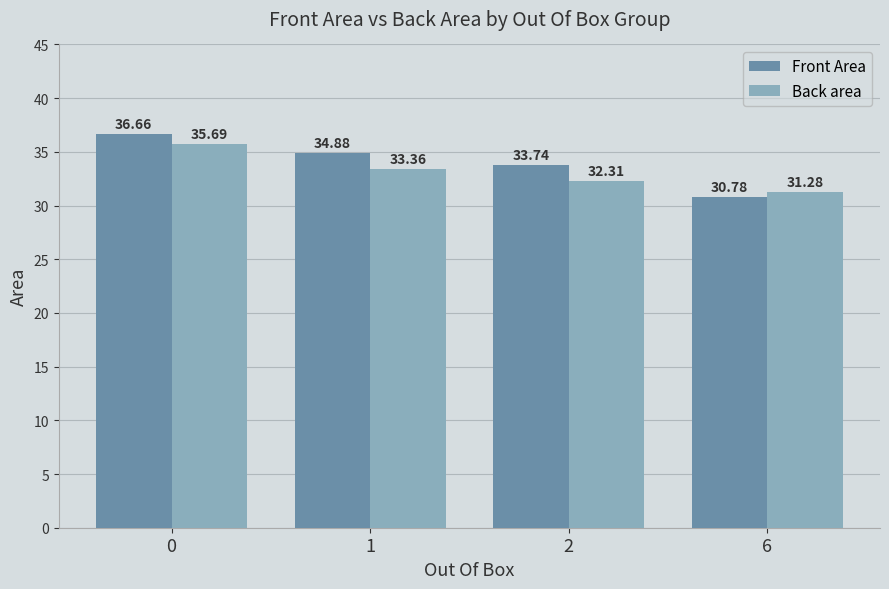

What is the minimum value shown in the chart?

30.8